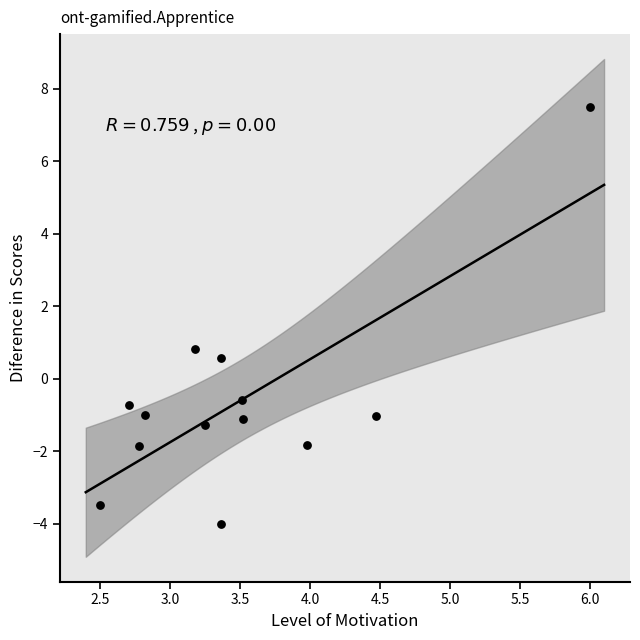

What Y value in the scatter plot is closest to 1?

0.8